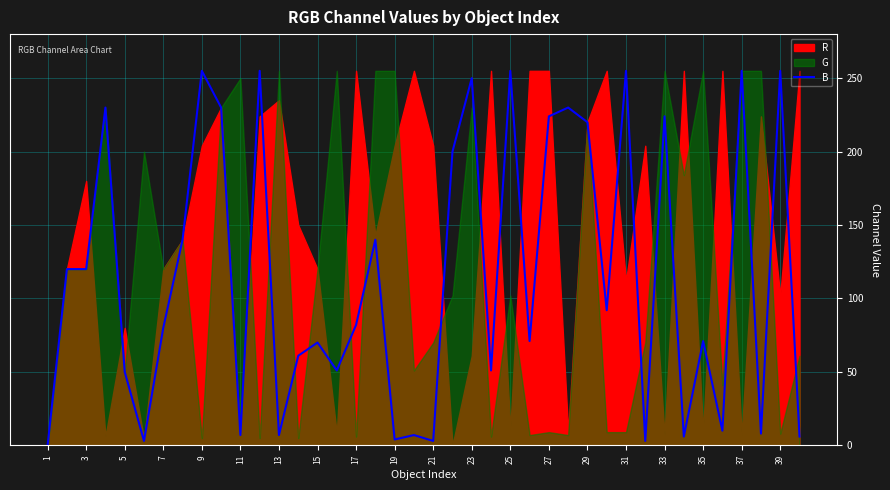

What is the greatest value displayed?

255